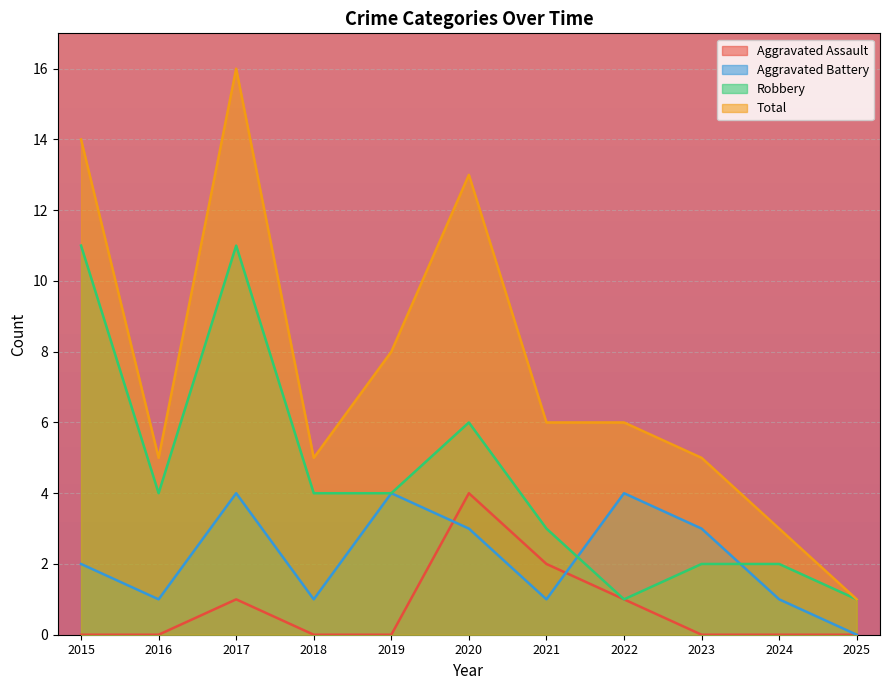

How many lines are shown in the chart?

4